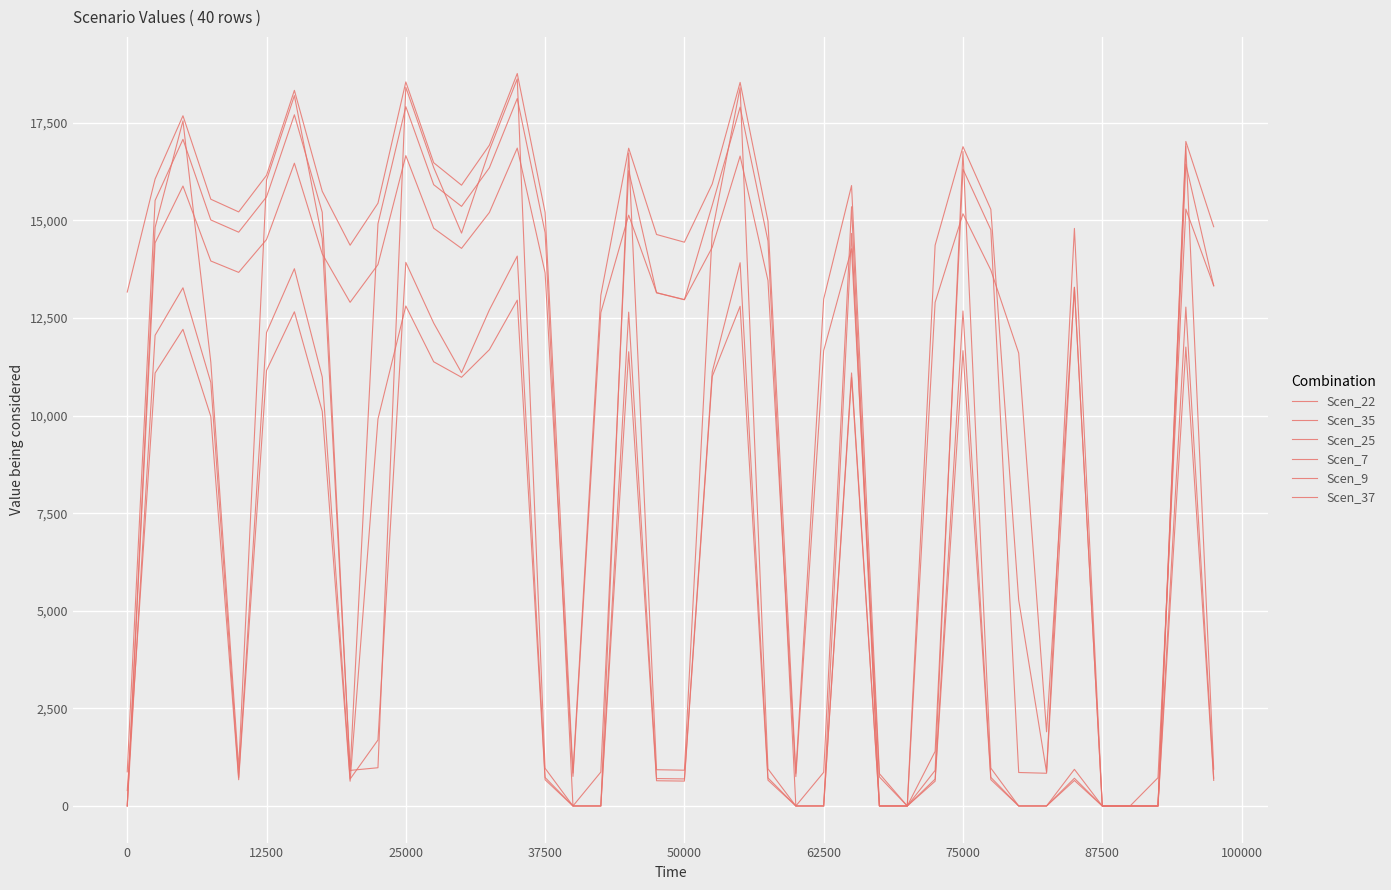

How many lines are shown in the chart?

6